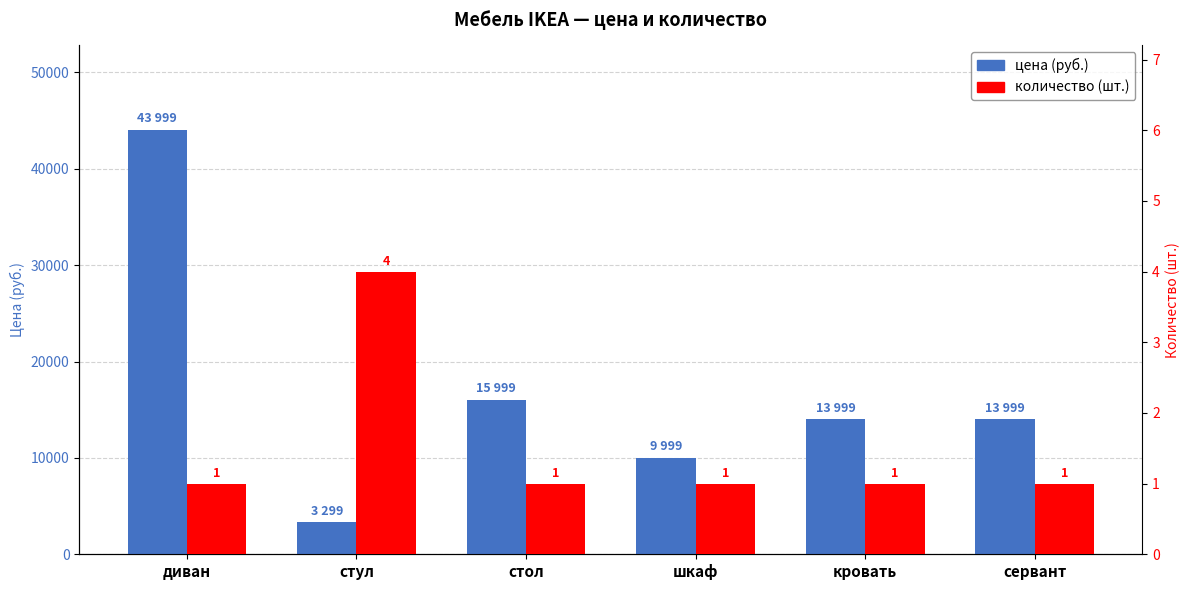

Is the value of цена at диван greater than the value of количество at стул?

Yes